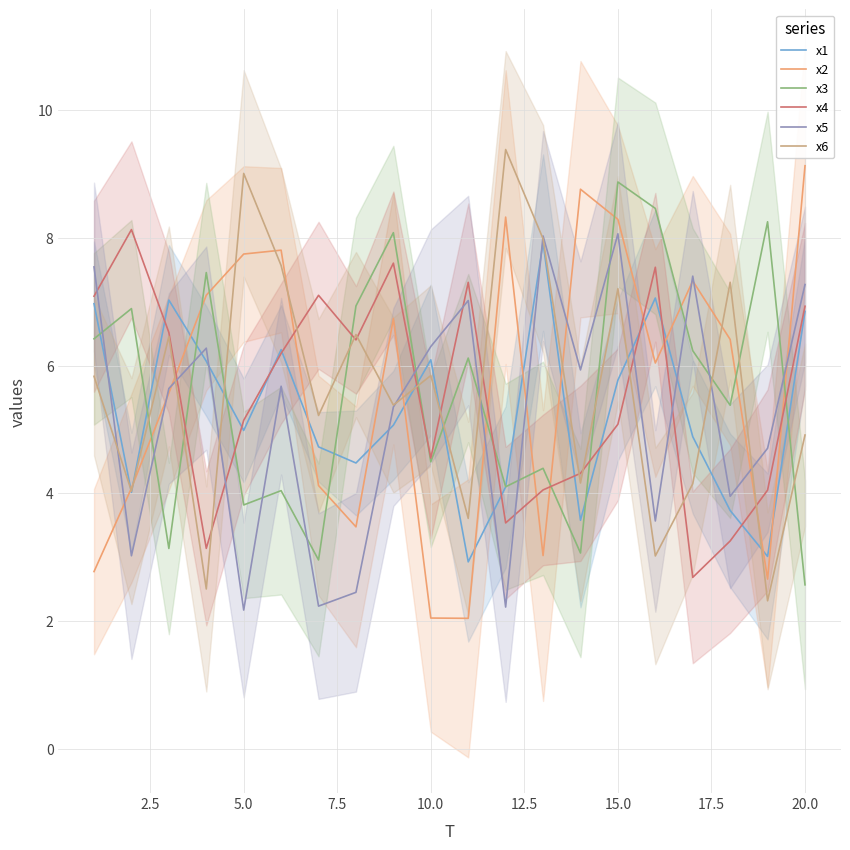

True or false: x2 and x3 intersect in this chart.

True